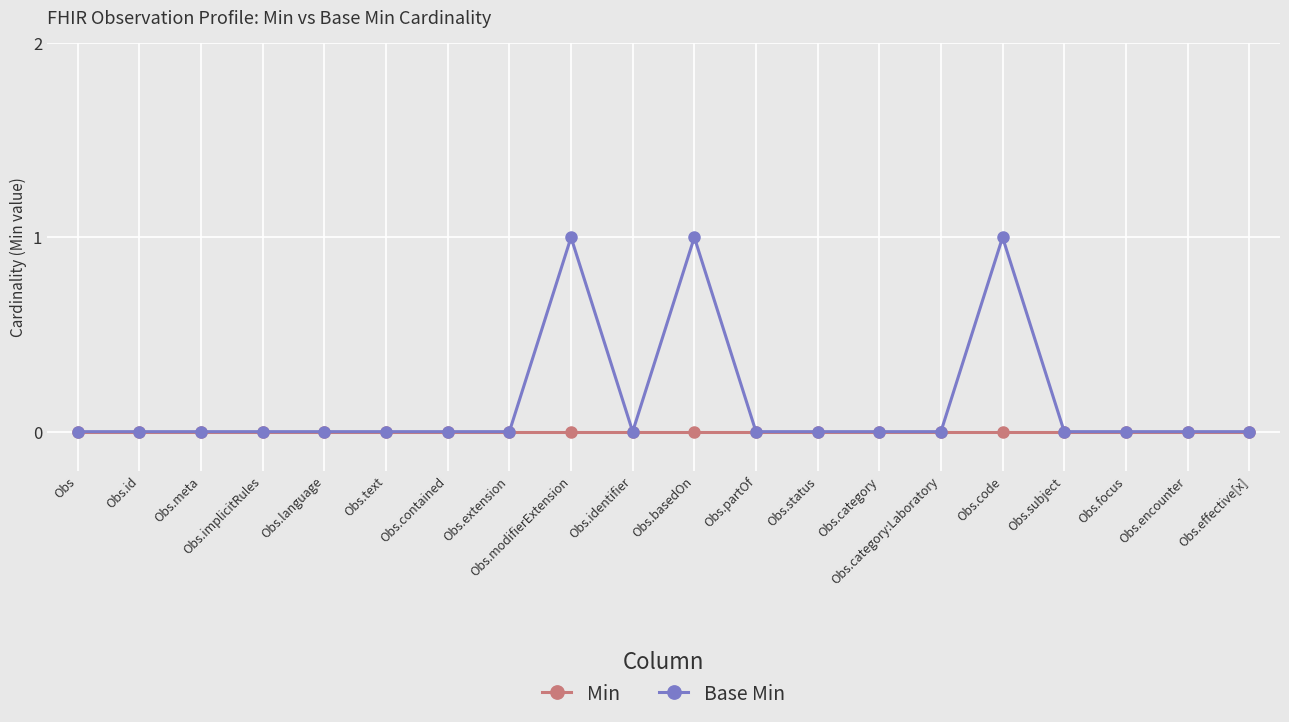

Rank the series by their maximum value, from lowest to highest.

Min, Base Min